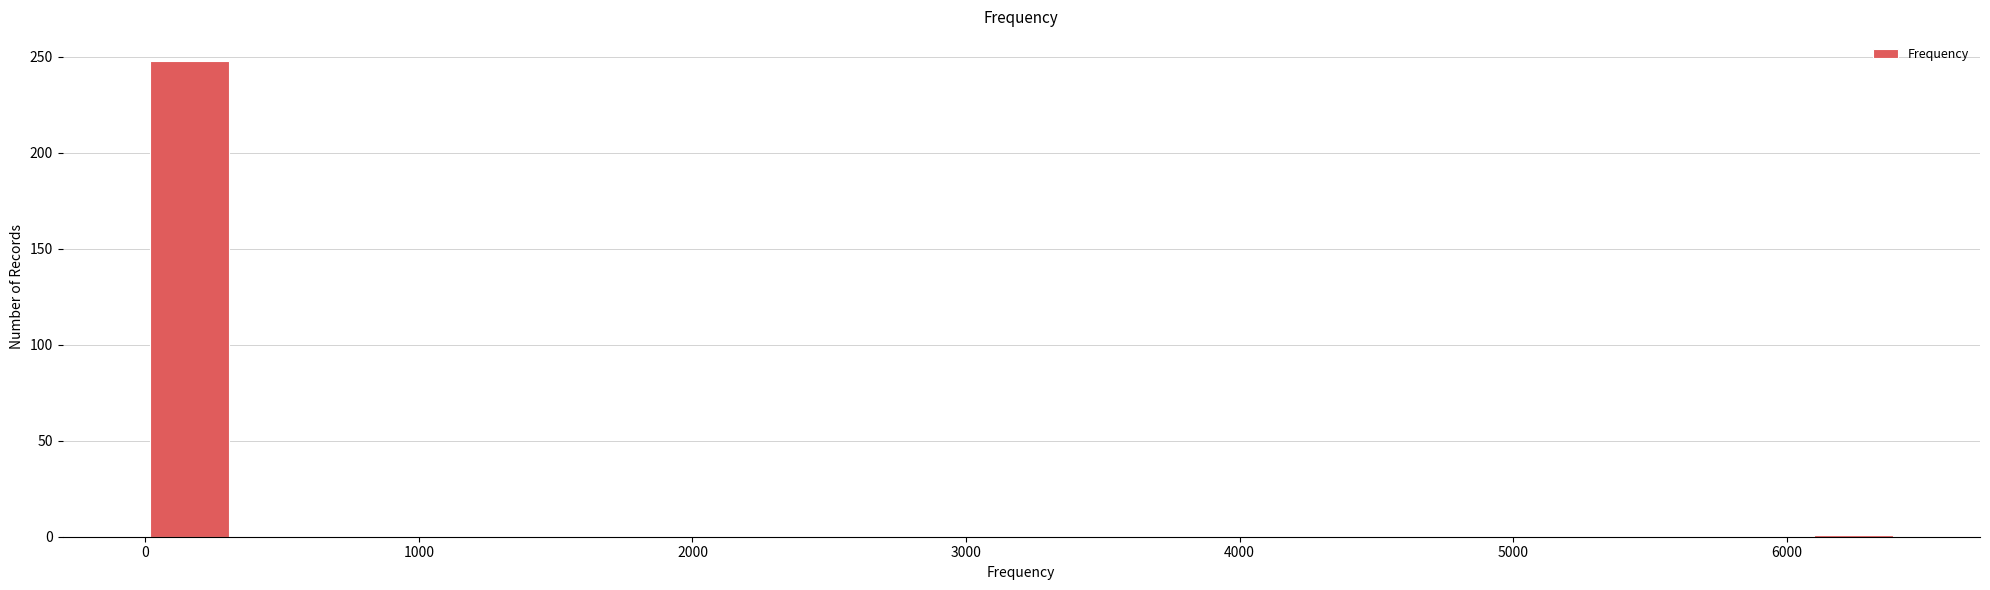

Around what value on the x-axis is the tallest bar? Give the approximate position of its centre, as read against the axis.

200